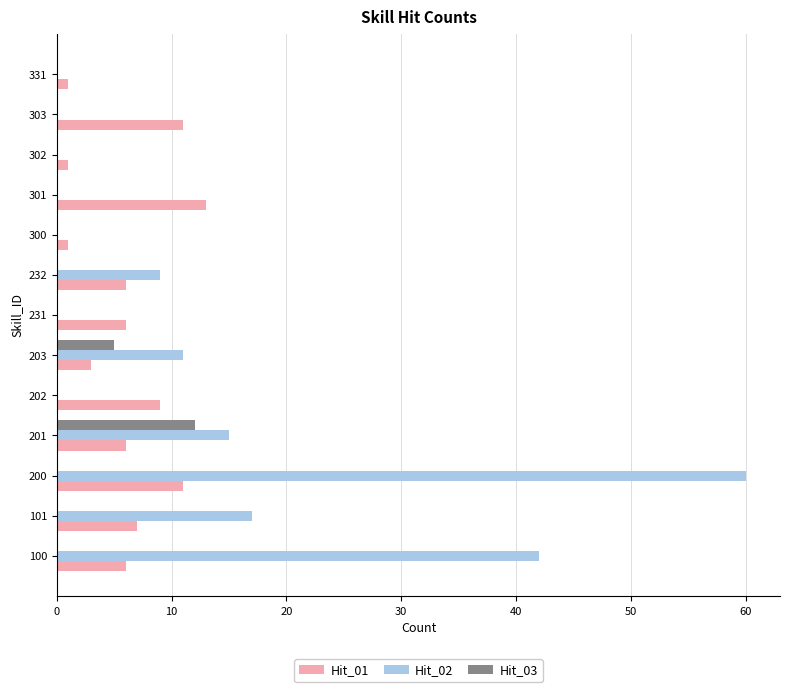

At which category is the sum across all series the highest?

200